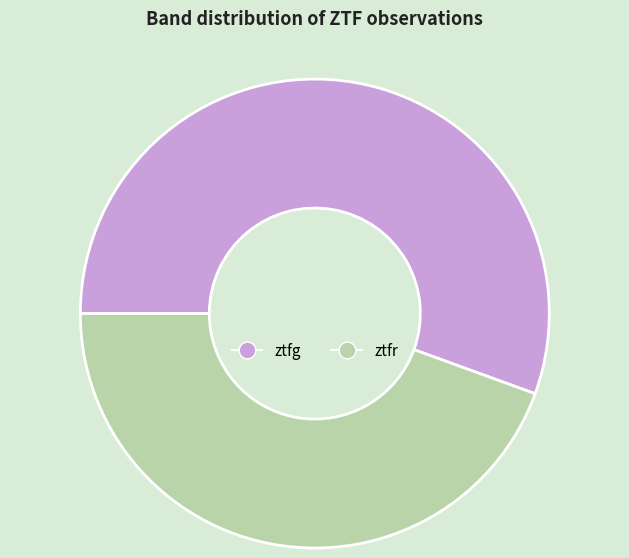

Is it true that ztfg is 70% of the pie?

False